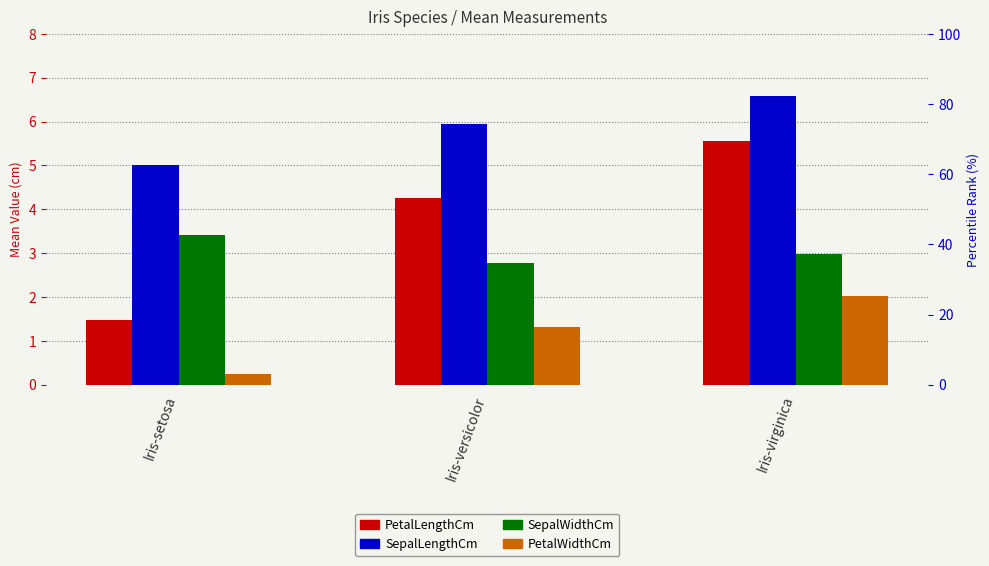

How many data points does each series have?

3